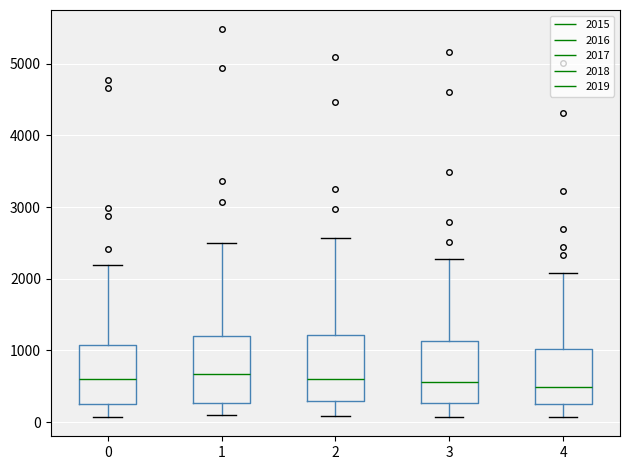

Reading left to right, transcribe this box plot: for each box, give where its median line is, the range the box spans, and where its two whiskers end, as read against the y-axis. The values are not printed on the chart, so give them approximately, as read against the axis.

0: median 600, box 300 to 1100, whiskers 100 to 2200
1: median 700, box 300 to 1200, whiskers 100 to 2500
2: median 600, box 300 to 1200, whiskers 100 to 2600
3: median 600, box 300 to 1100, whiskers 100 to 2300
4: median 500, box 300 to 1000, whiskers 100 to 2100